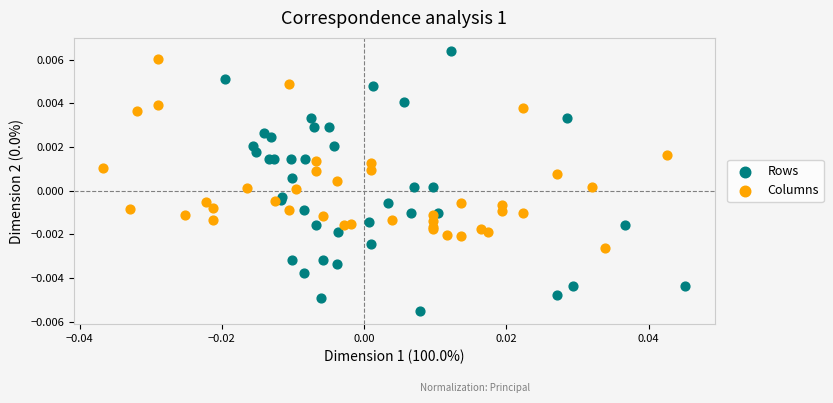

Which series contains the lowest Y value?

Rows